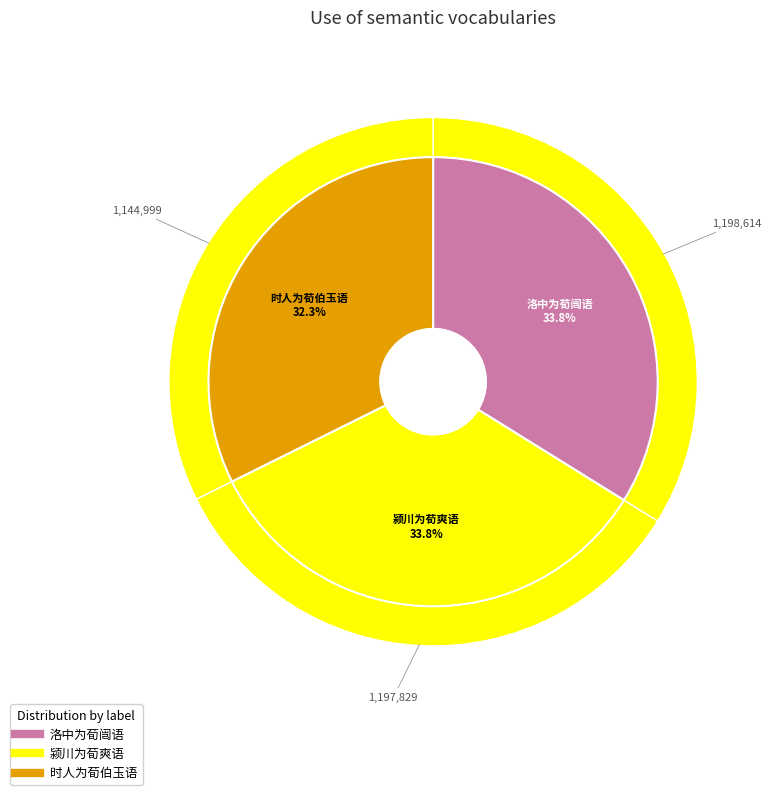

Is it true that 颍川为荀爽语 is 48% of the pie?

False